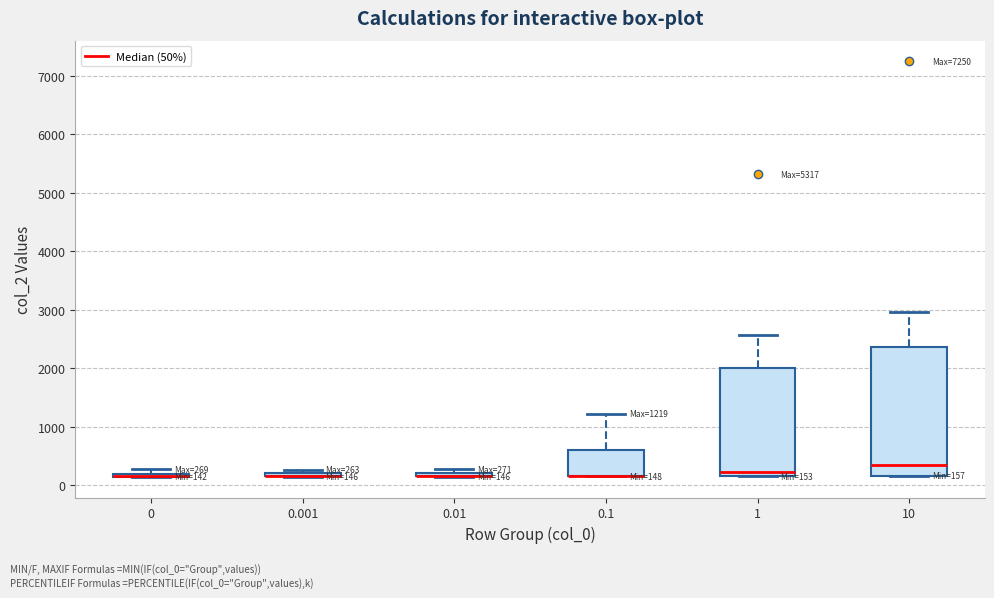

Comparing the boxes themselves (not the whiskers), which one is the tallest?

10